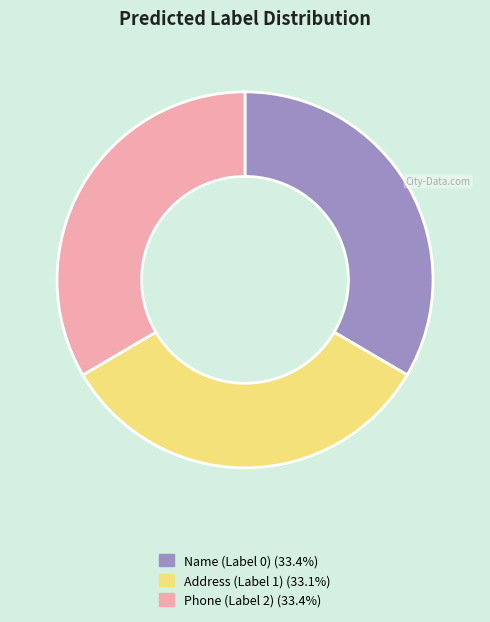

Do Name (Label 0) and Address (Label 1) together represent more than half of the pie?

Yes